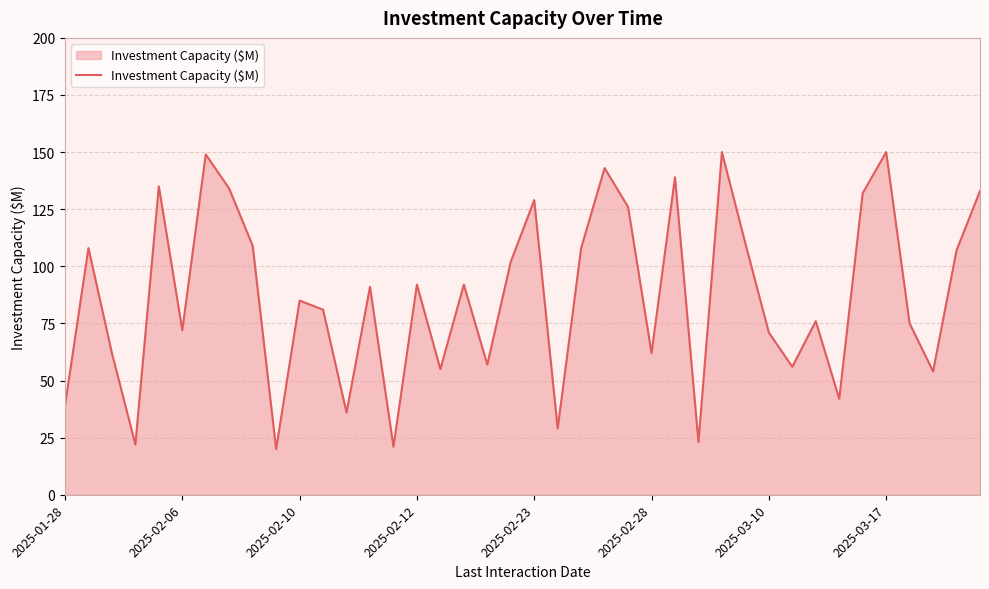

How many lines are shown in the chart?

1